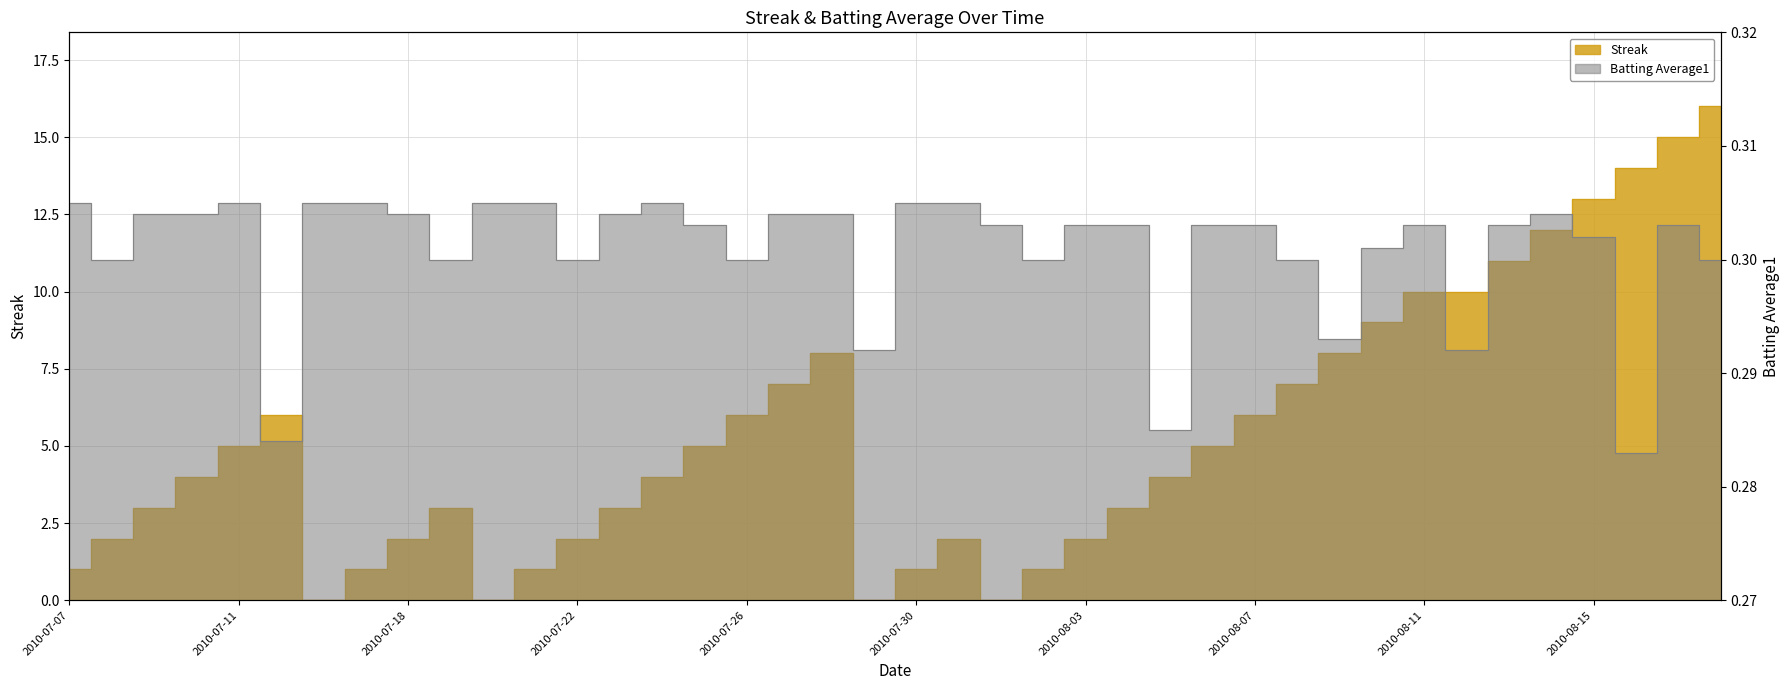

What is the label of the 9th point from the right?

2010-08-10